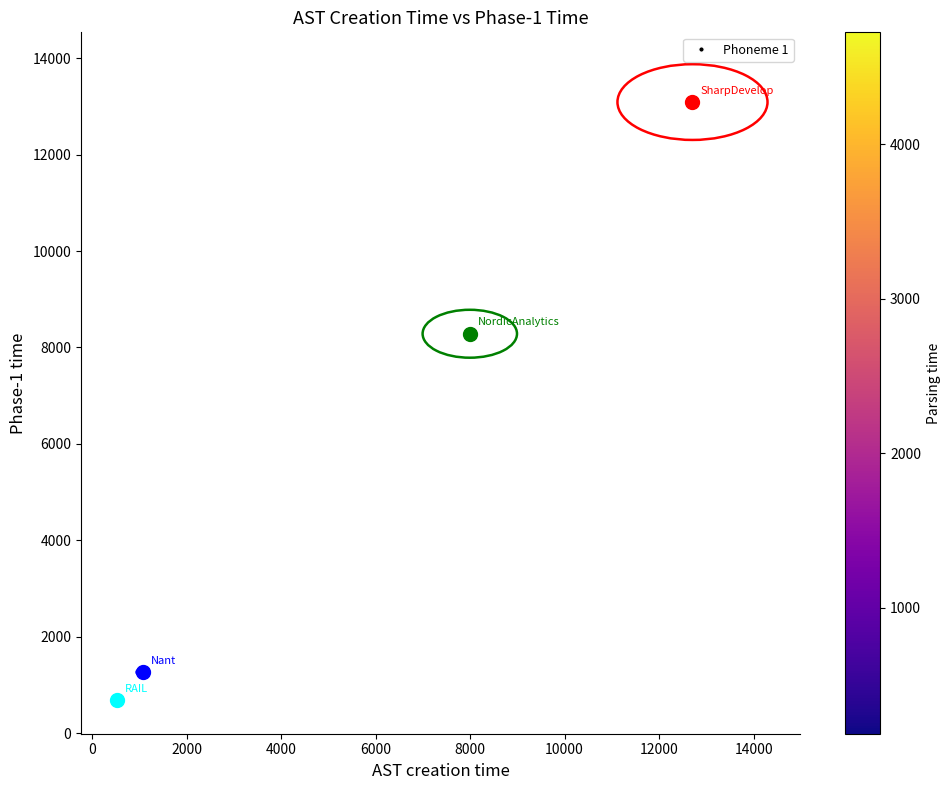

What is the range of Y values (max minus min)?

12401